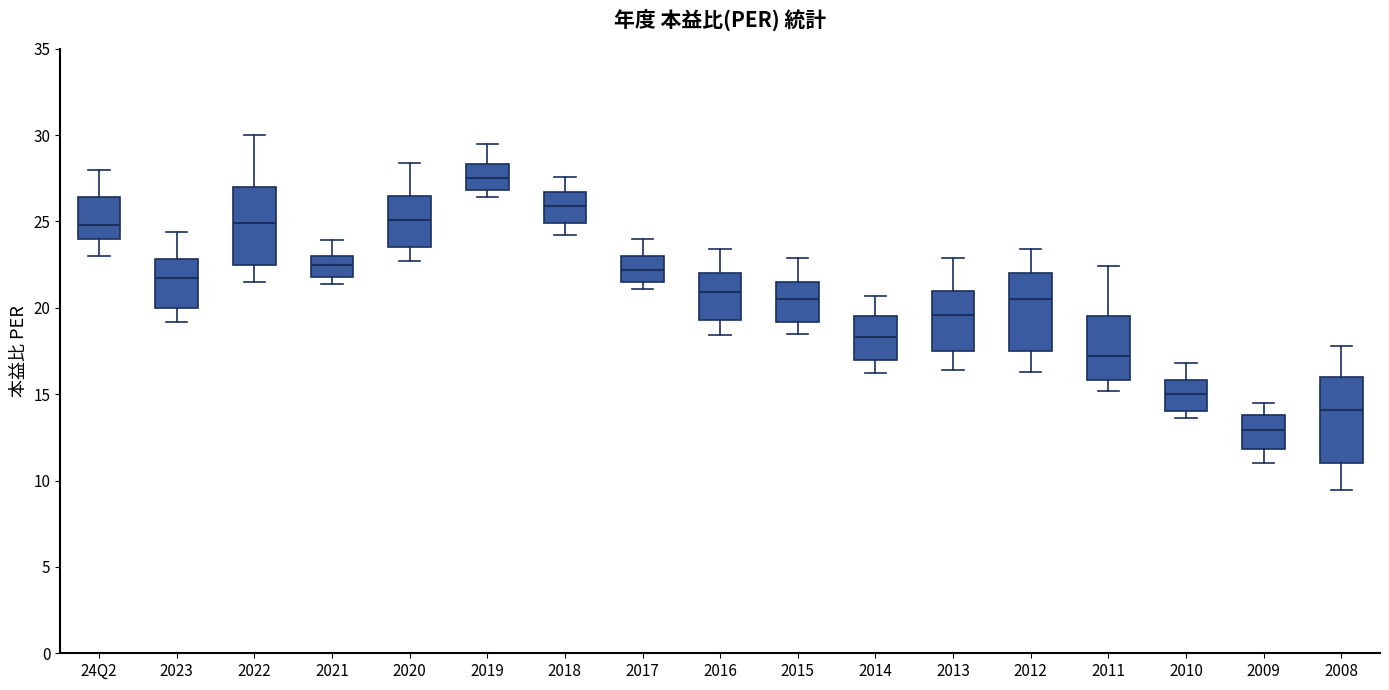

Which box has the lowest median line?

2009